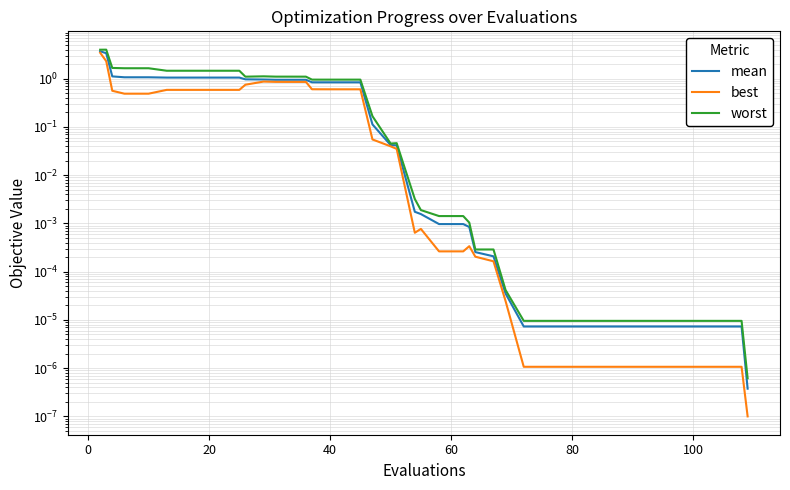

At how many categories does at least one series exceed 3?

2